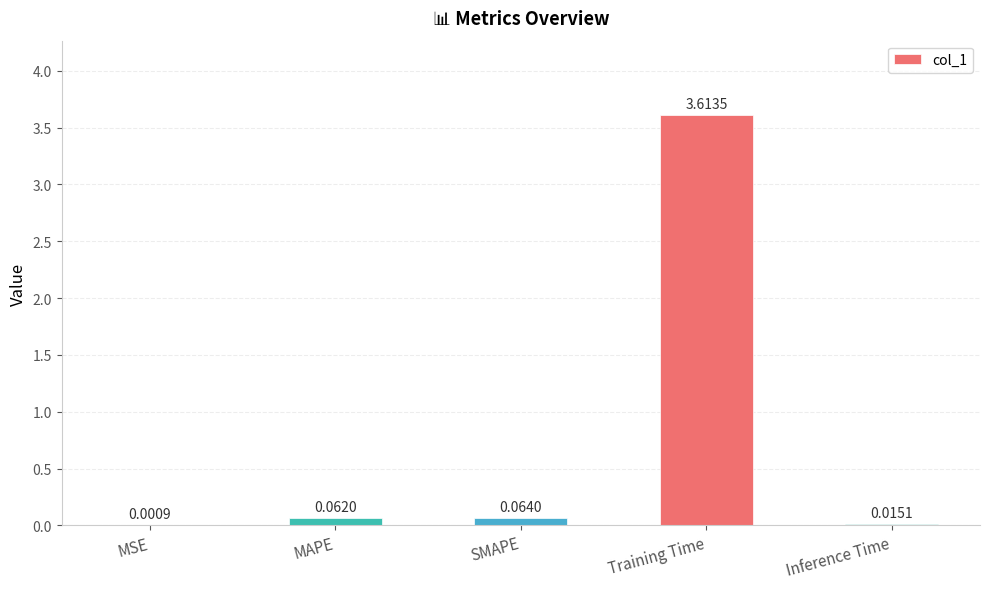

Where is the data nearest to the value 1?

SMAPE